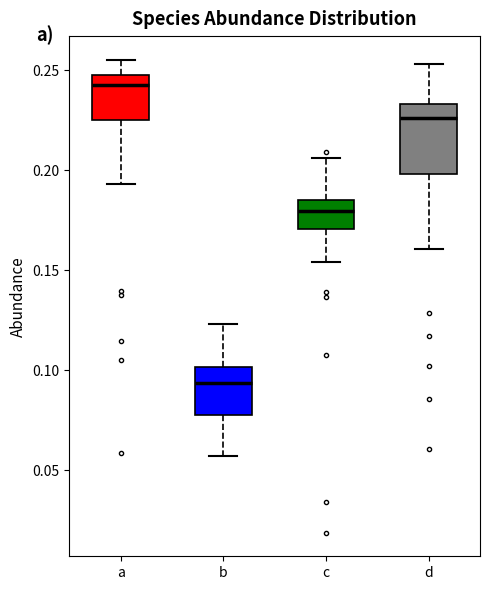

Reading left to right, transcribe this box plot: for each box, give where its median line is, the range the box spans, and where its two whiskers end, as read against the y-axis. The values are not printed on the chart, so give them approximately, as read against the axis.

a: median 0.245 (just below the box's upper edge), box 0.225 to 0.245, whiskers 0.195 to 0.255
b: median 0.095, box 0.080 to 0.100, whiskers 0.055 to 0.125
c: median 0.180, box 0.170 to 0.185, whiskers 0.155 to 0.205
d: median 0.225, box 0.200 to 0.235, whiskers 0.160 to 0.255